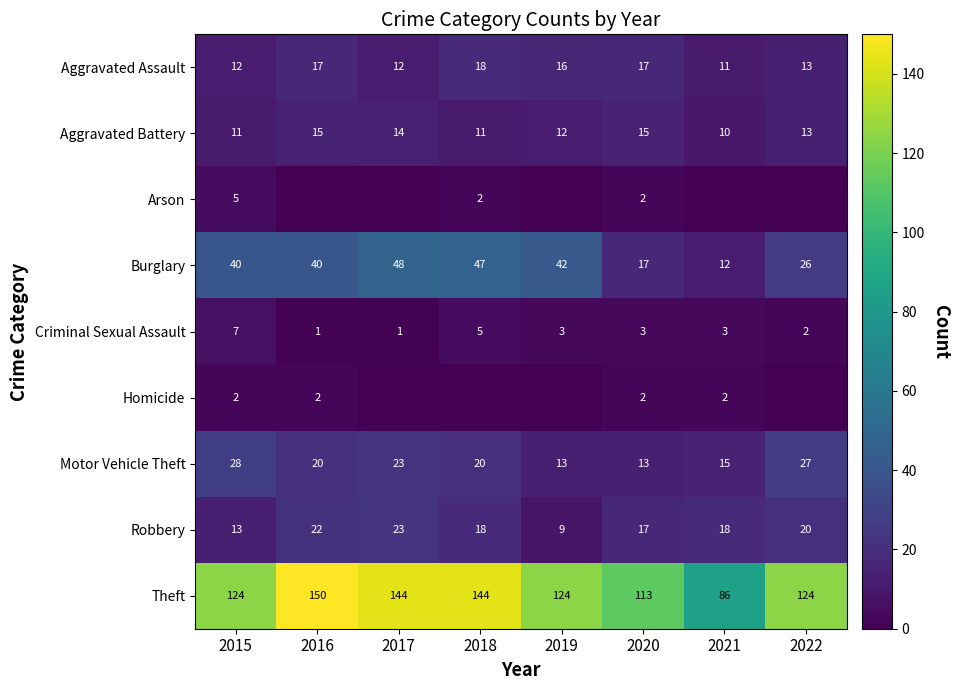

Which series has the largest range (max minus min)?

Theft